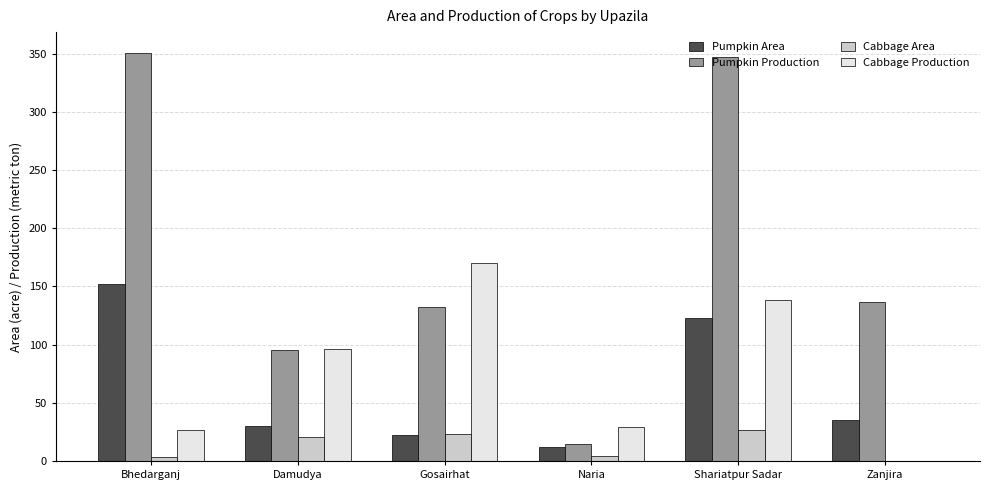

Which series has the largest range (max minus min)?

Pumpkin Production